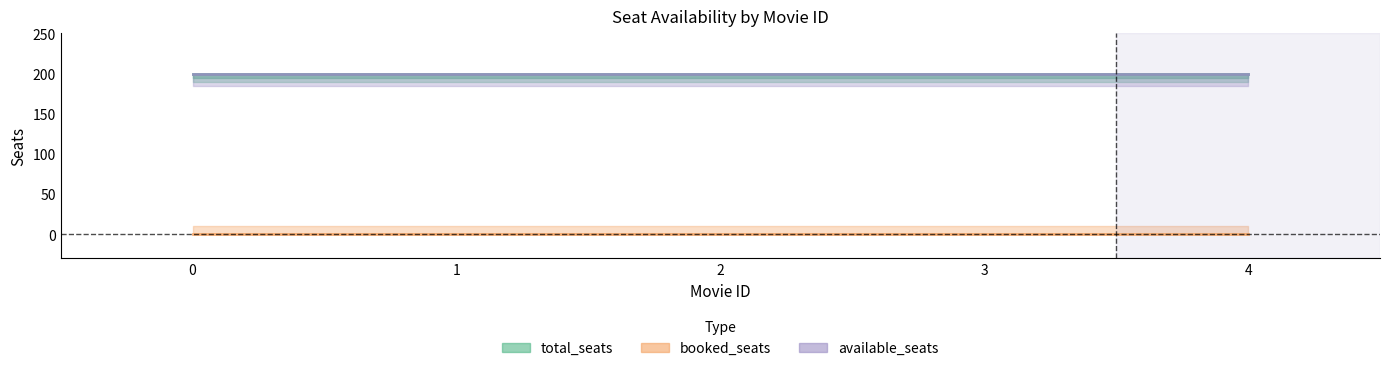

Is the value of available_seats at 0 greater than the value of booked_seats at 4?

Yes